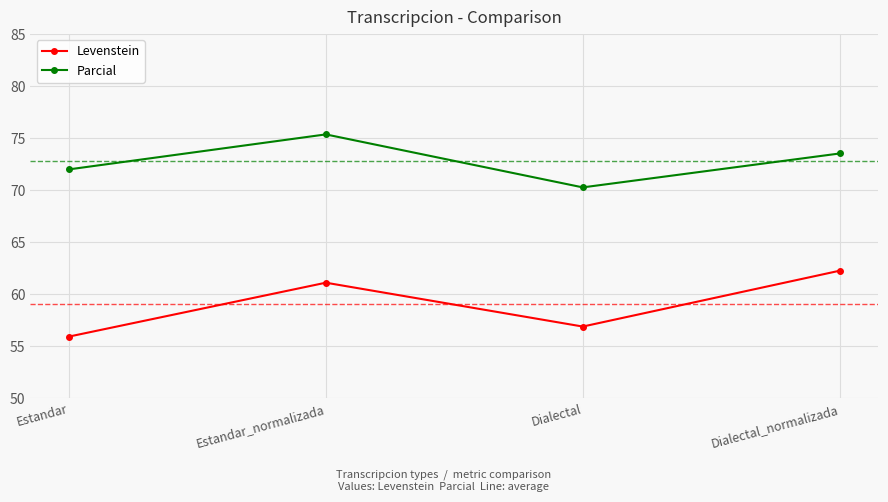

Where does the Levenstein series first go above 61?

Estandar_normalizada